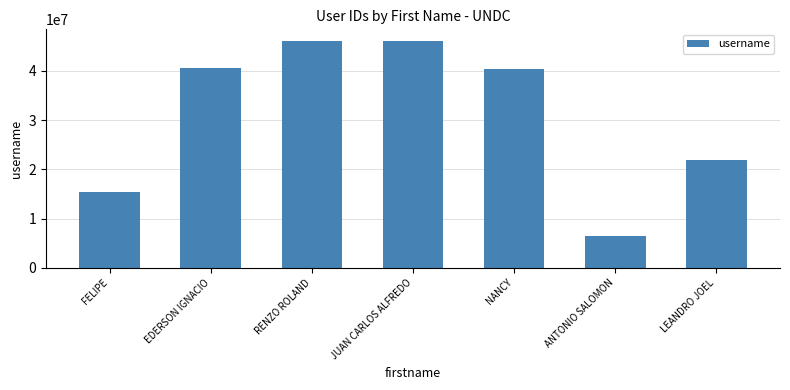

What is the approximate value at RENZO ROLAND, to the nearest 100?

46117000